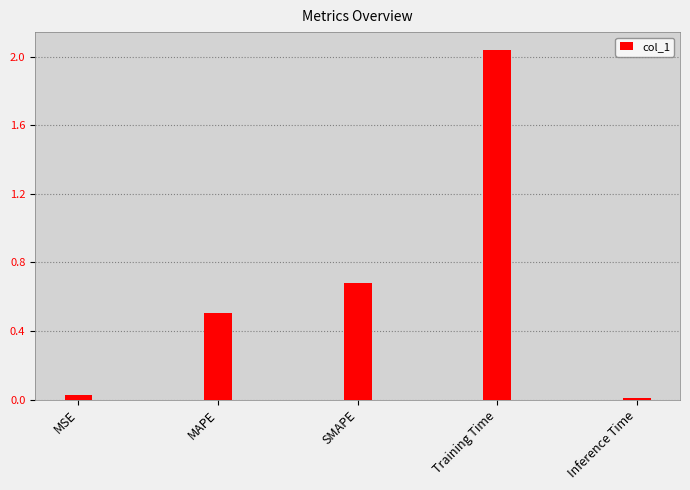

What is the approximate value at MAPE?

0.5